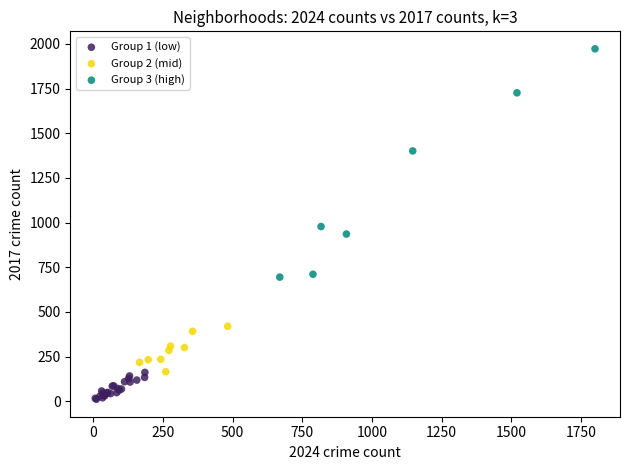

Which series reaches the maximum Y coordinate?

Group 3 (high)